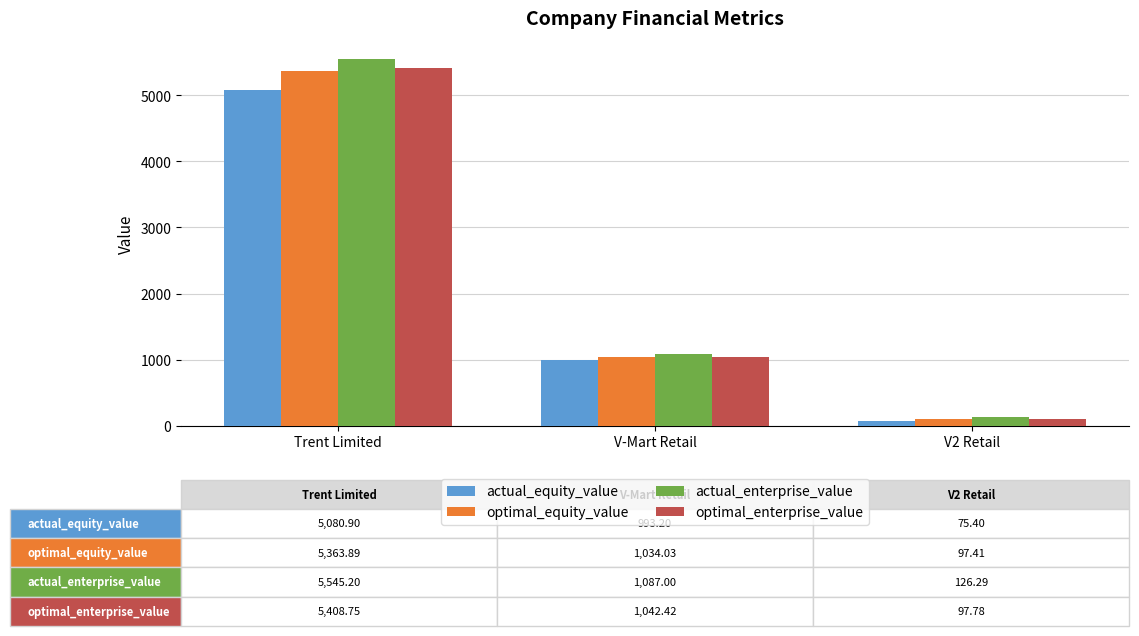

What are all the series names shown in the legend?

actual_equity_value, optimal_equity_value, actual_enterprise_value, optimal_enterprise_value